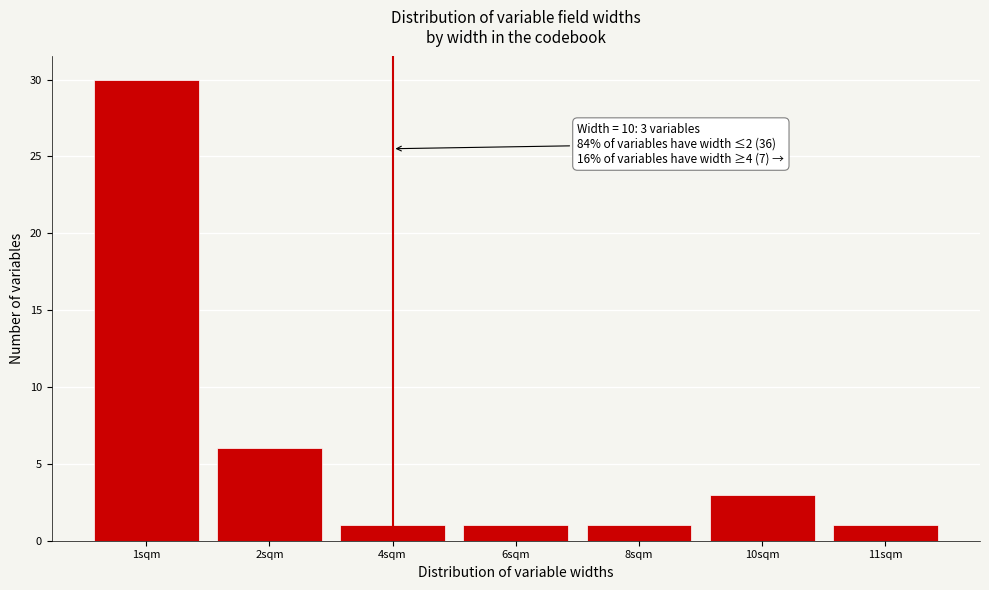

Reading right to left, extract all data points from this chart.

1	3	1	1	1	6	30